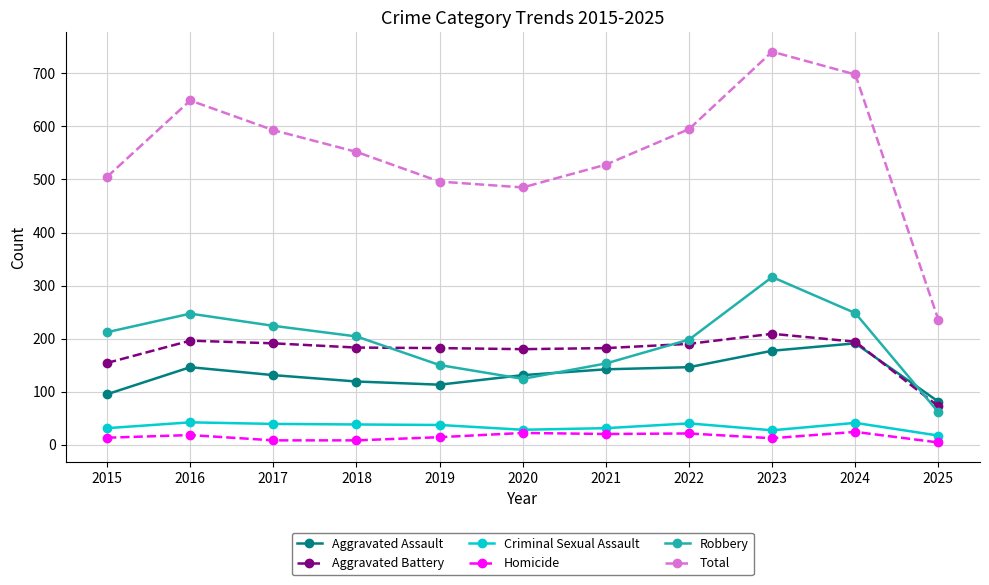

Is it true that Aggravated Battery equals 71 at 2023?

False